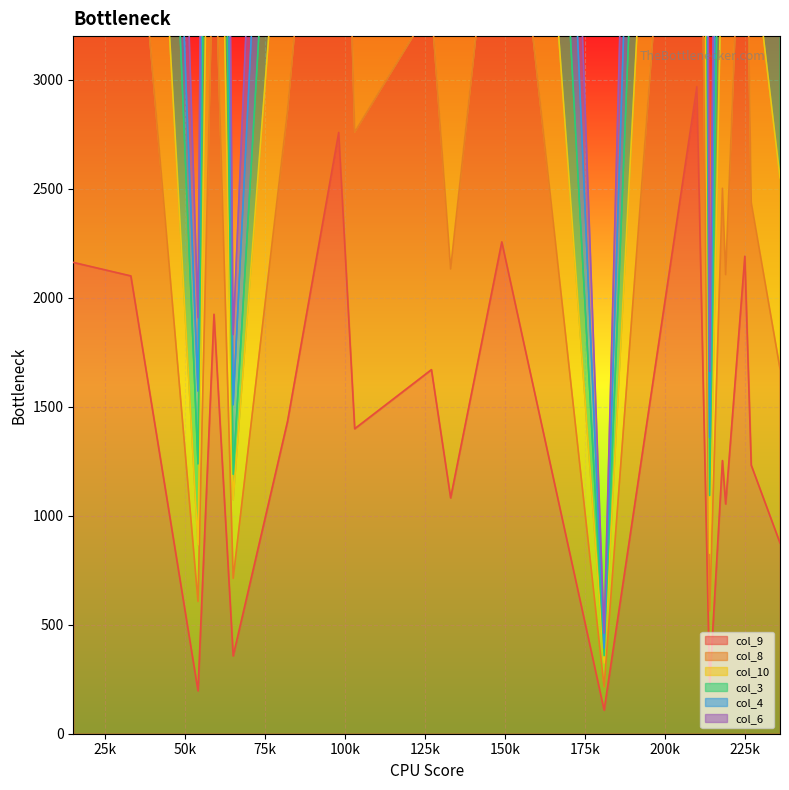

At which category does the chart reach its minimum across all series?

181